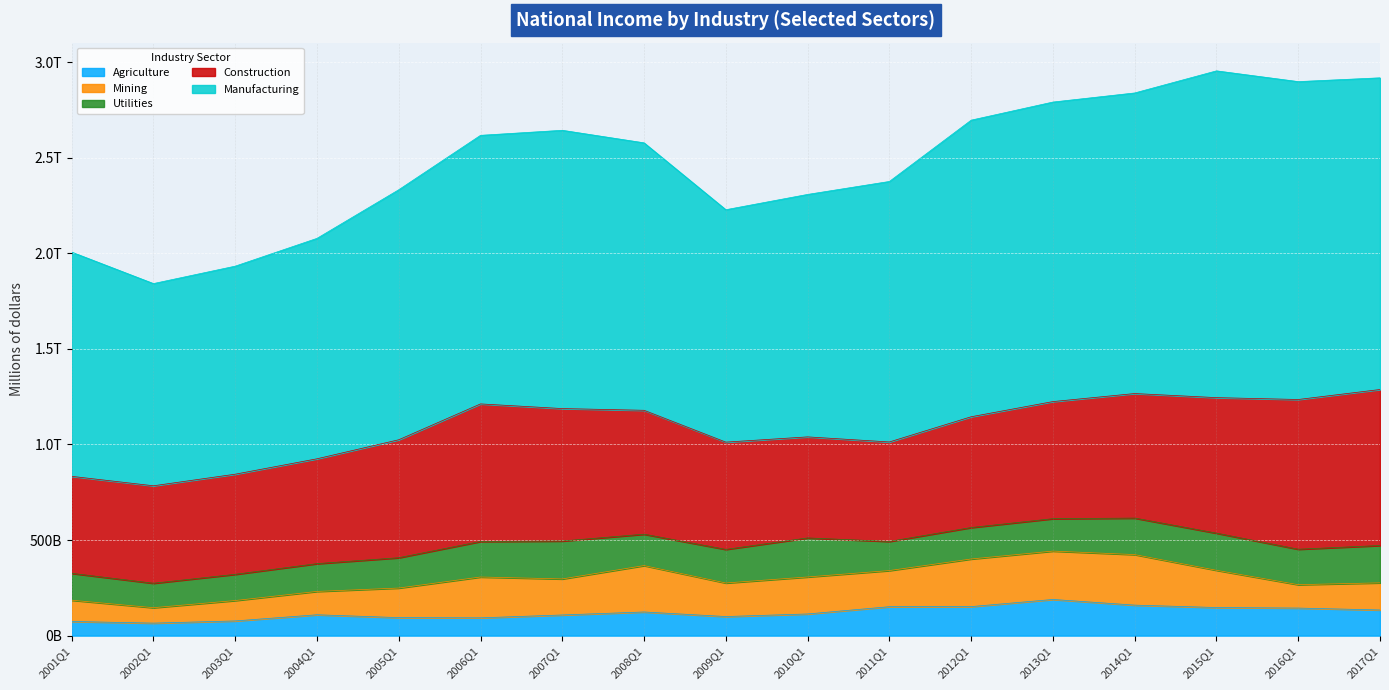

Does the chart display data point markers on the line(s)?

No